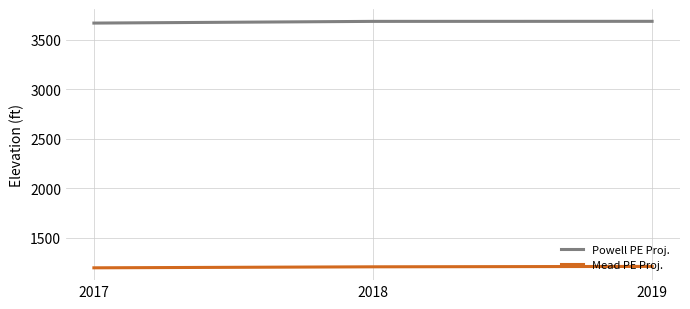

What is the total value across all series at 2017?

4865.8